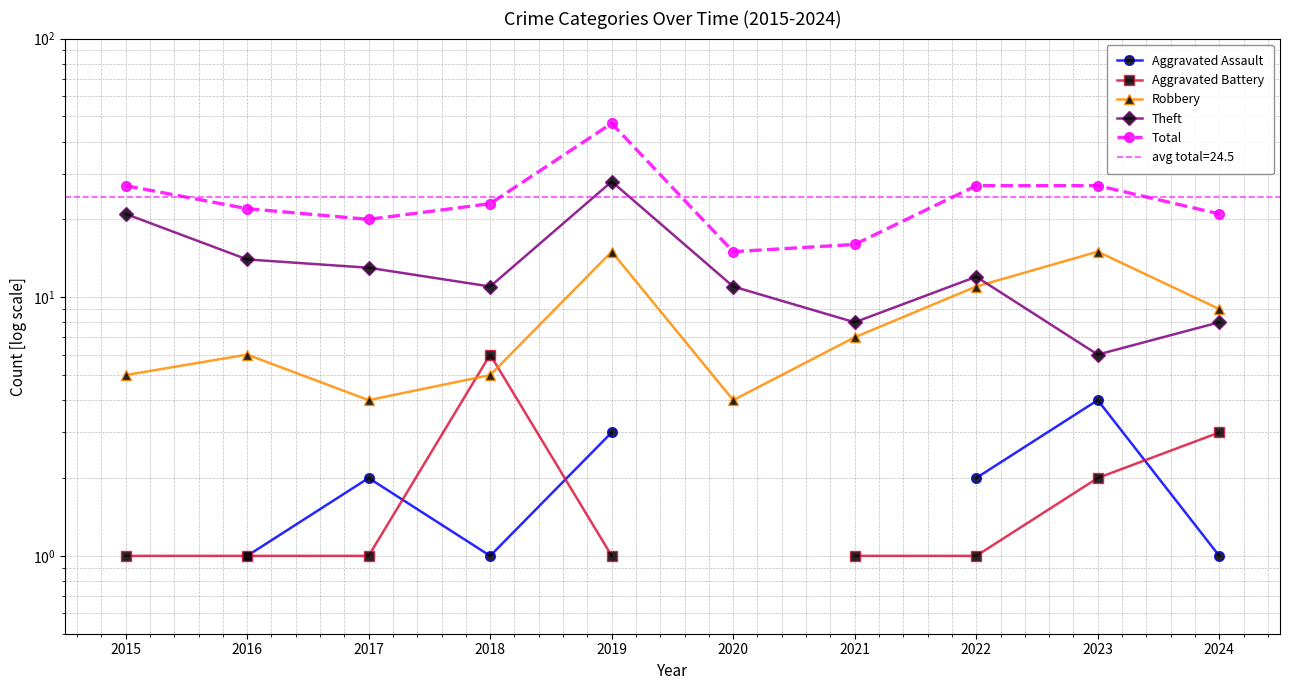

Where does the Total series first go above 23?

2015